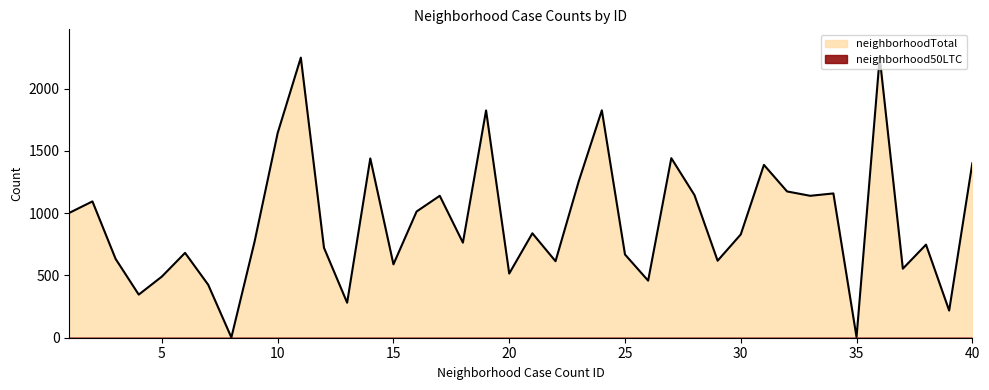

What is the difference between the values at 39 and 24?

1607